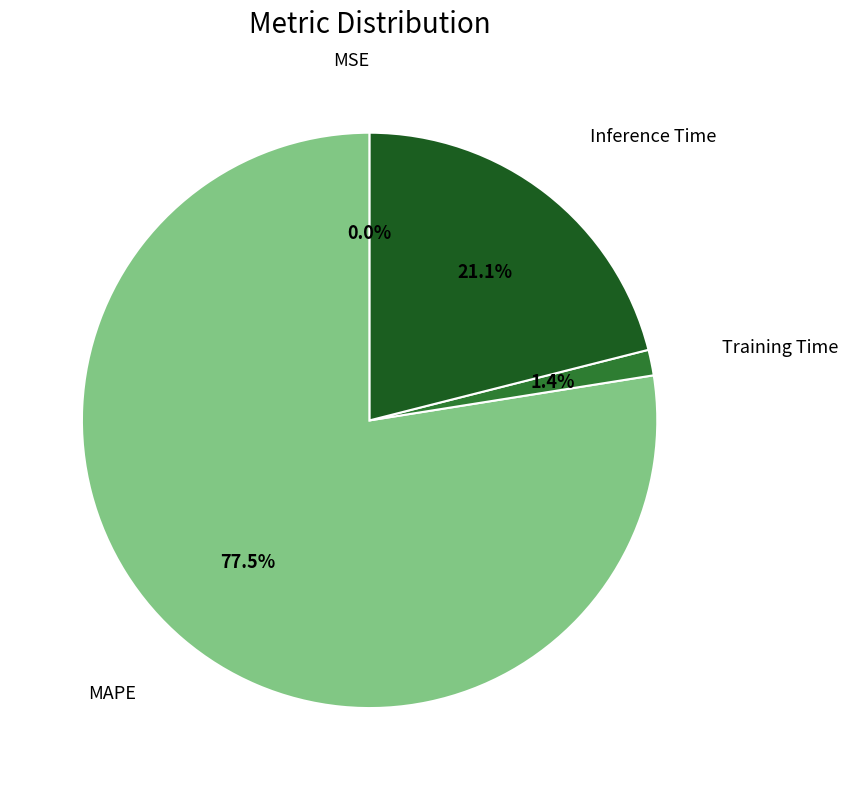

Is there a majority slice in this chart?

Yes